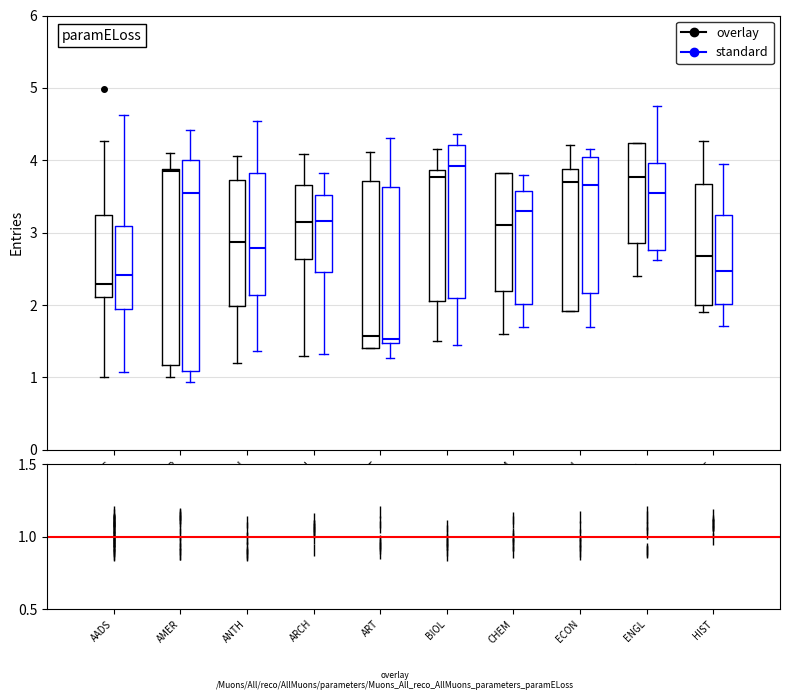

Which box is the tallest, from its lower edge to its upper edge?

AMER (standard)